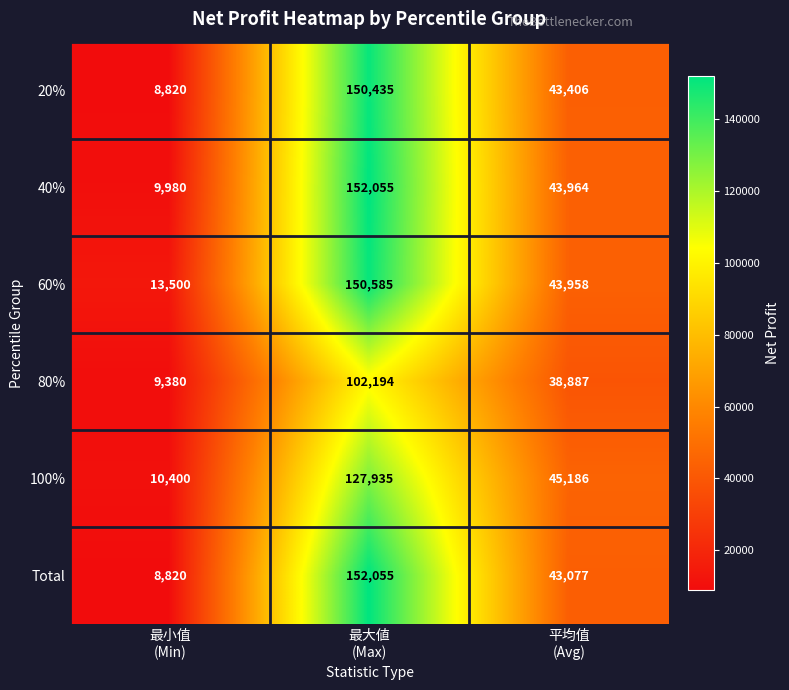

Count the 60% values in the range 13500 to 150585.

3